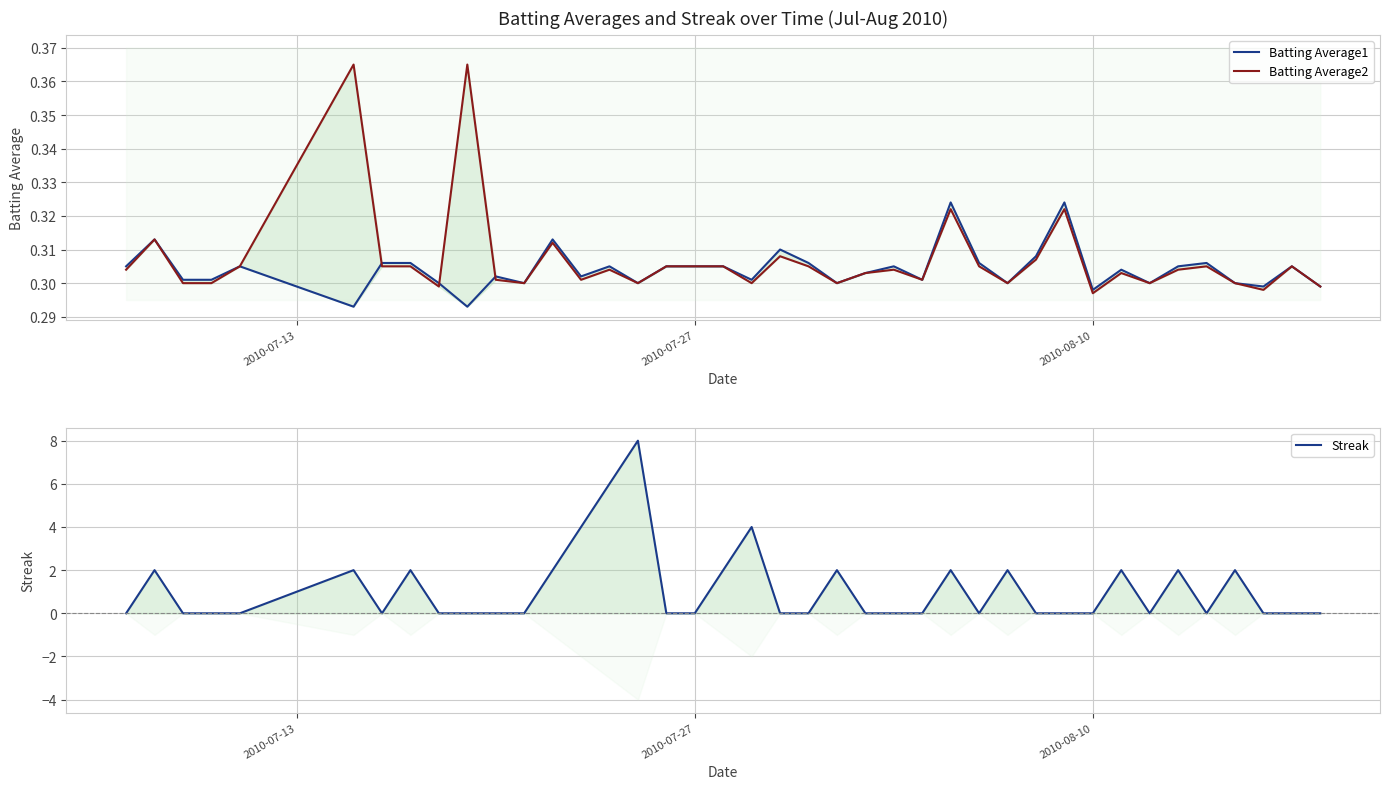

Reading left to right, list all the values displayed in this chart.

Batting Average1: 0.3	0.3	0.3	0.3	0.3	0.3	0.3	0.3	0.3	0.3	0.3	0.3	0.3	0.3	0.3	0.3	0.3	0.3	0.3	0.3	0.3	0.3	0.3	0.3	0.3	0.3	0.3	0.3	0.3	0.3	0.3	0.3	0.3	0.3	0.3	0.3	0.3	0.3	0.3	0.3
Batting Average2: 0.3	0.3	0.3	0.3	0.3	0.4	0.3	0.3	0.3	0.4	0.3	0.3	0.3	0.3	0.3	0.3	0.3	0.3	0.3	0.3	0.3	0.3	0.3	0.3	0.3	0.3	0.3	0.3	0.3	0.3	0.3	0.3	0.3	0.3	0.3	0.3	0.3	0.3	0.3	0.3
Streak: 0.0	2.0	0.0	0.0	0.0	2.0	0.0	2.0	0.0	0.0	0.0	0.0	2.0	4.0	6.0	8.0	0.0	0.0	2.0	4.0	0.0	0.0	2.0	0.0	0.0	0.0	2.0	0.0	2.0	0.0	0.0	0.0	2.0	0.0	2.0	0.0	2.0	0.0	0.0	0.0